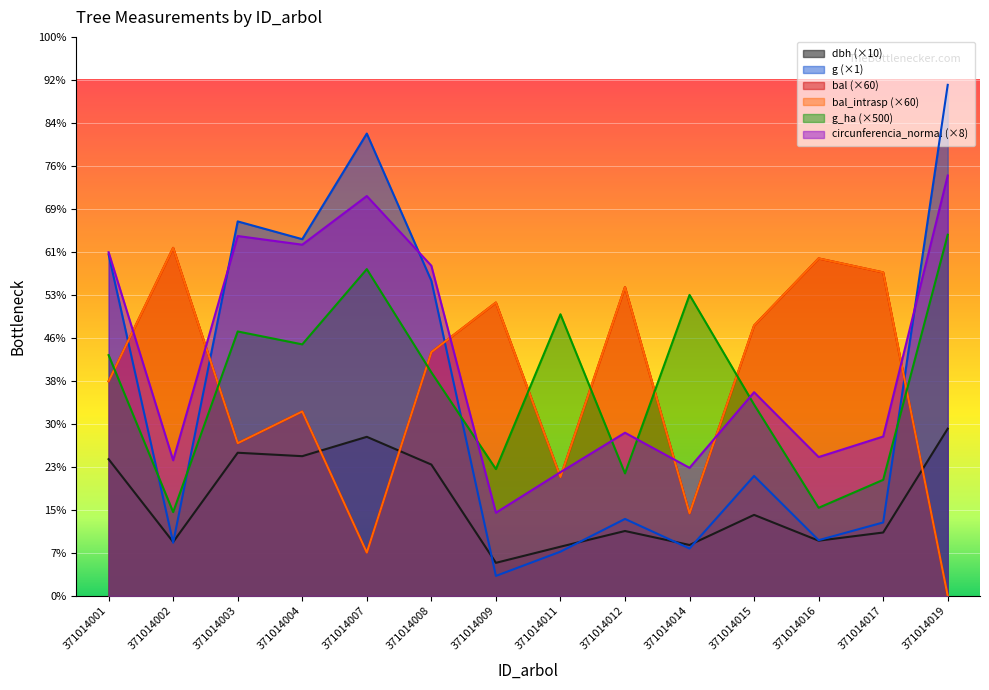

What is the sum of the g_ha values at 371014012 and 371014003?

900.0